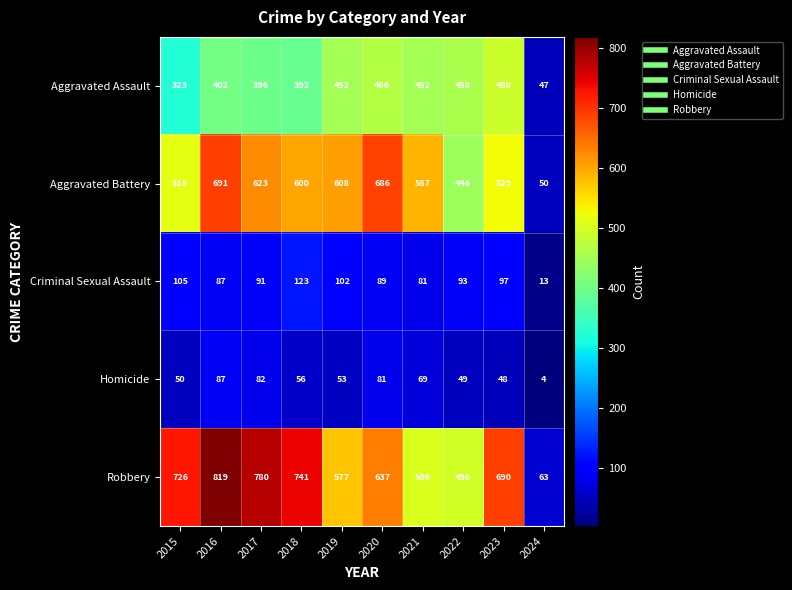

The value of Aggravated Battery at 2015 is 790. True or false?

False